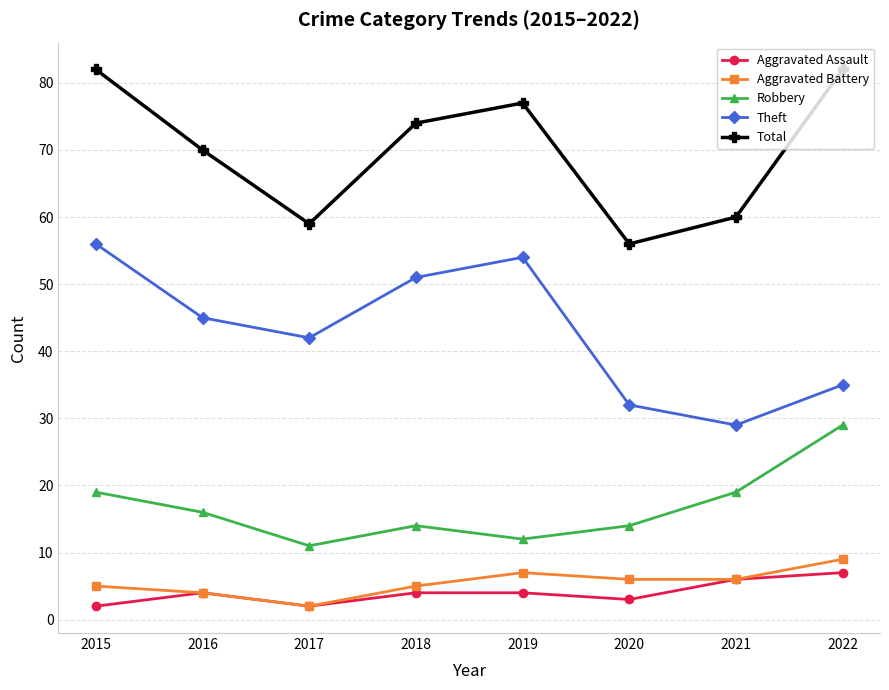

Which category has the lowest value in the Aggravated Battery series?

2017